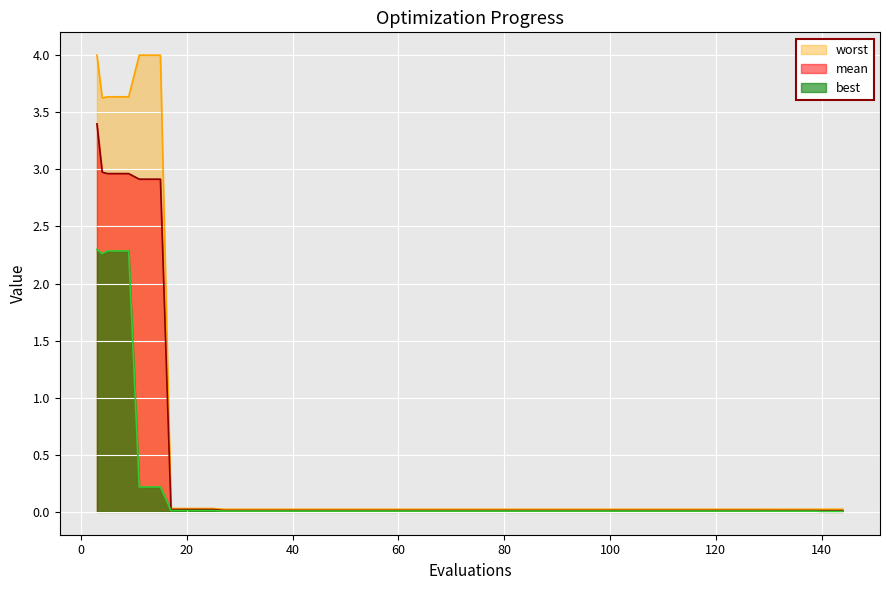

What is the highest value of the mean series?

3.4